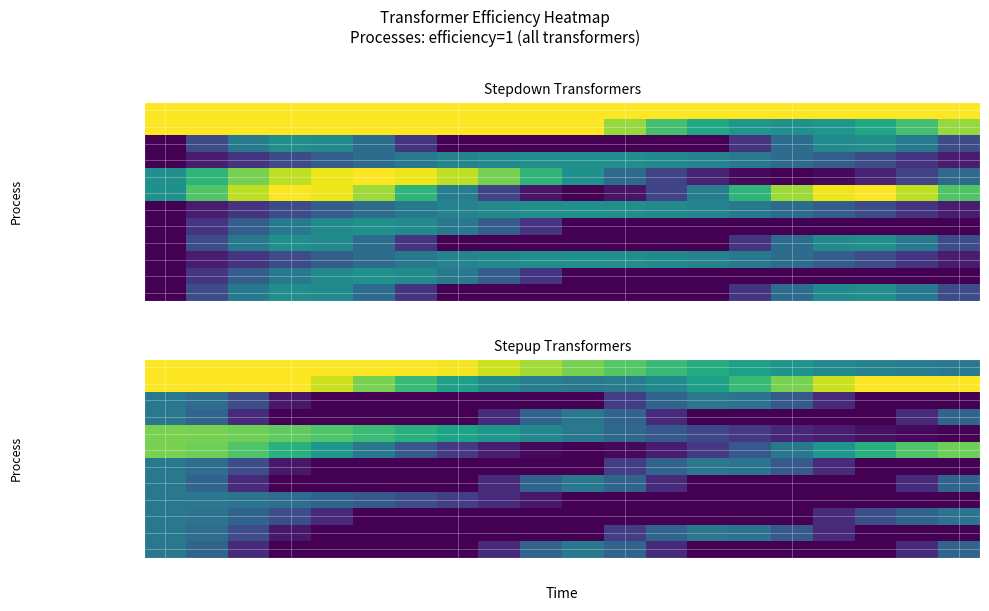

The value of stepdown_w26619335_450 at 0 is 0.8. True or false?

True